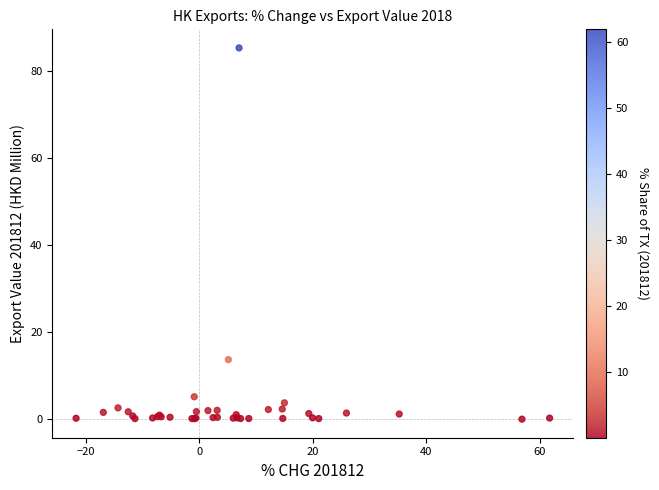

What Y value in the scatter plot is closest to 42?

13.7